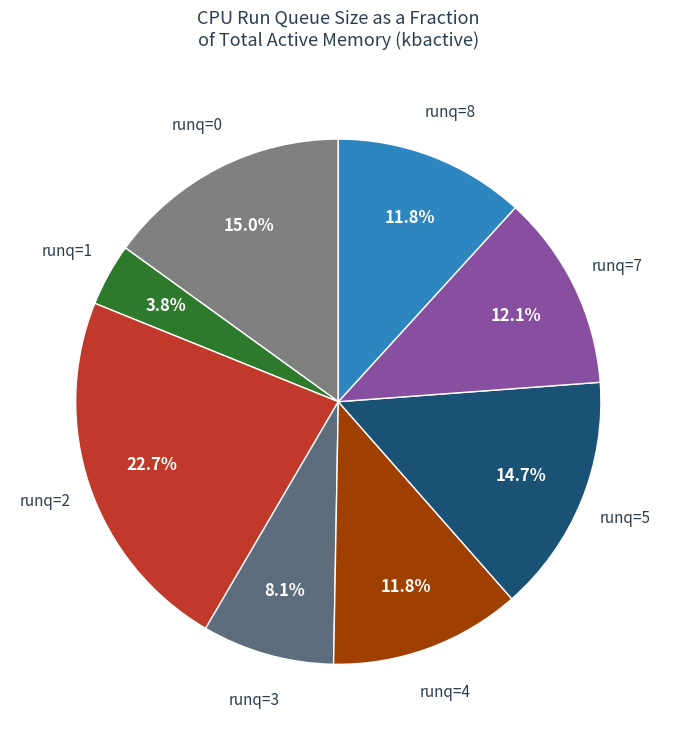

How many slices are in this pie chart?

8